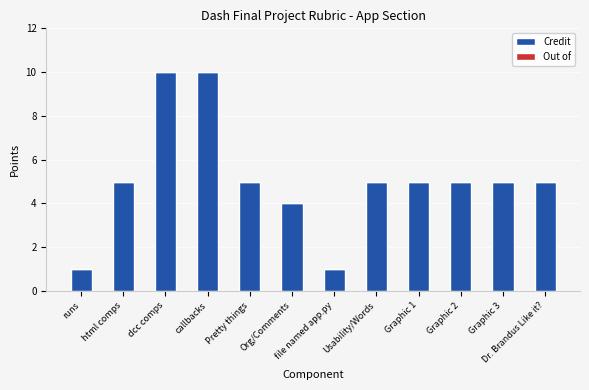

What is the label of the 6th bar from the left?

Org/Comments